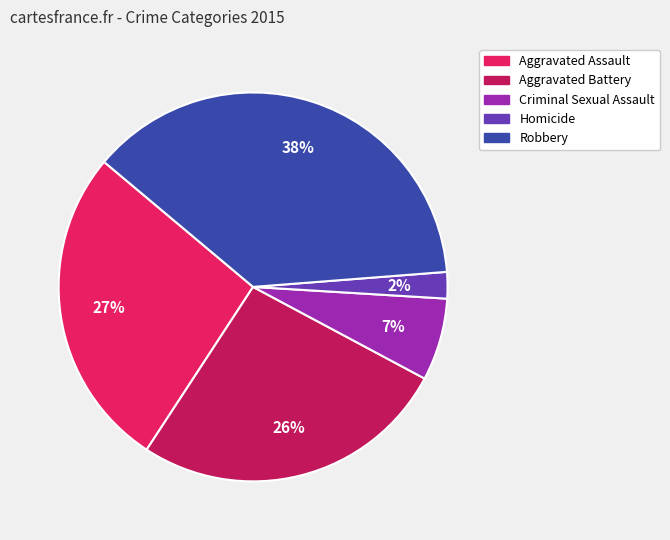

How many segments does this pie chart have?

5